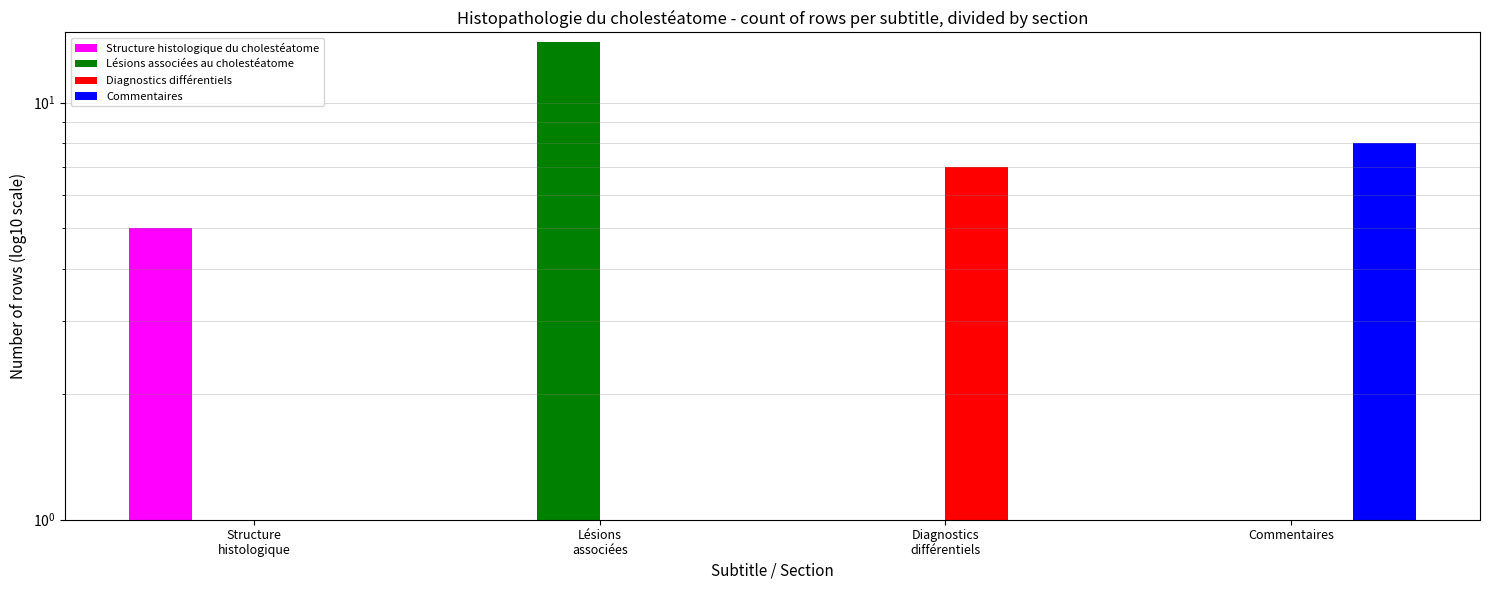

Reading right to left, what are all the values shown in this chart?

Structure histologique du cholestéatome: Commentaires=0	Diagnostics
différentiels=0	Lésions
associées=0	Structure
histologique=5
Lésions associées au cholestéatome: Commentaires=0	Diagnostics
différentiels=0	Lésions
associées=14	Structure
histologique=0
Diagnostics différentiels: Commentaires=0	Diagnostics
différentiels=7	Lésions
associées=0	Structure
histologique=0
Commentaires: Commentaires=8	Diagnostics
différentiels=0	Lésions
associées=0	Structure
histologique=0